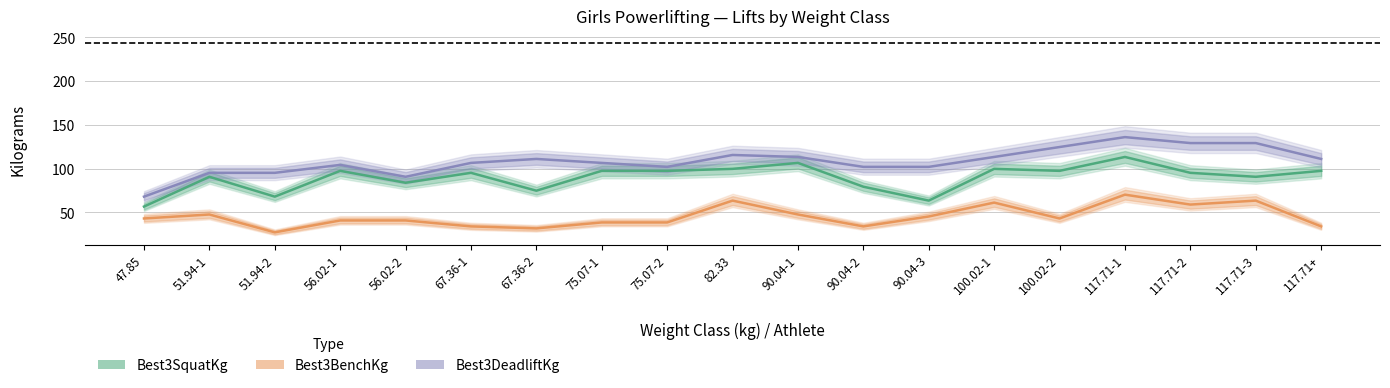

List the labels in order of Best3BenchKg value, smallest first.

51.94-2, 67.36-2, 67.36-1, 90.04-2, 117.71+, 75.07-1, 75.07-2, 56.02-1, 56.02-2, 47.85, 100.02-2, 90.04-3, 51.94-1, 90.04-1, 117.71-2, 100.02-1, 82.33, 117.71-3, 117.71-1